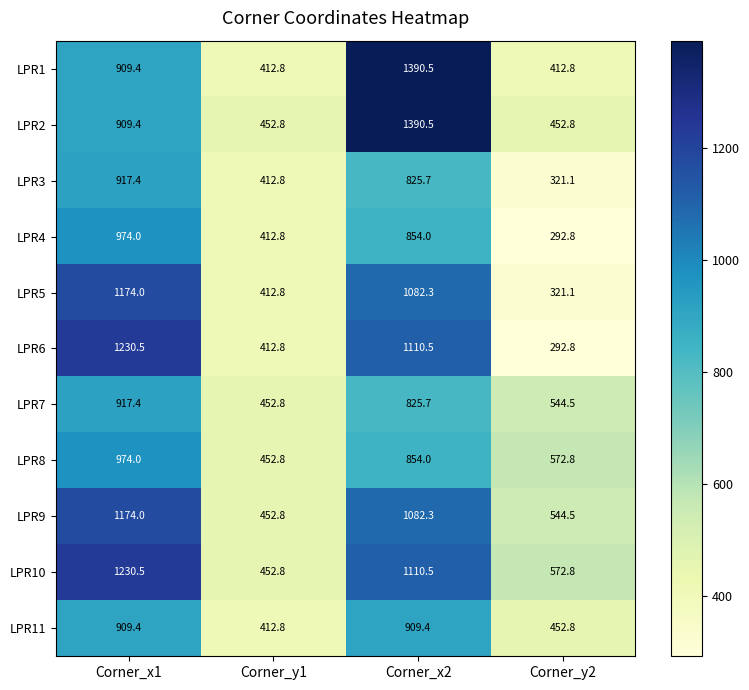

At which category is the sum across all series the highest?

Corner_x2